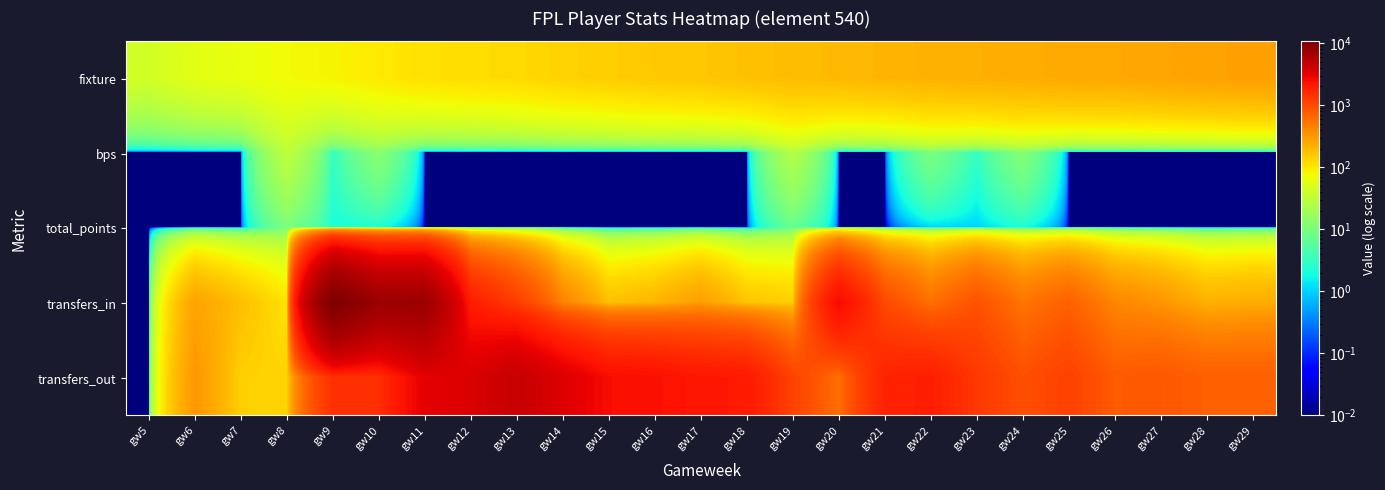

Which label corresponds to the largest value in the chart?

gw9